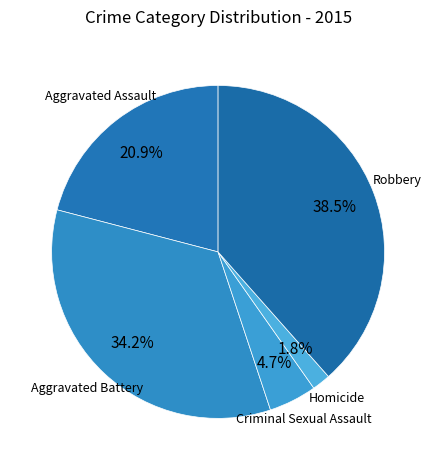

Is Homicide the majority of the pie?

No